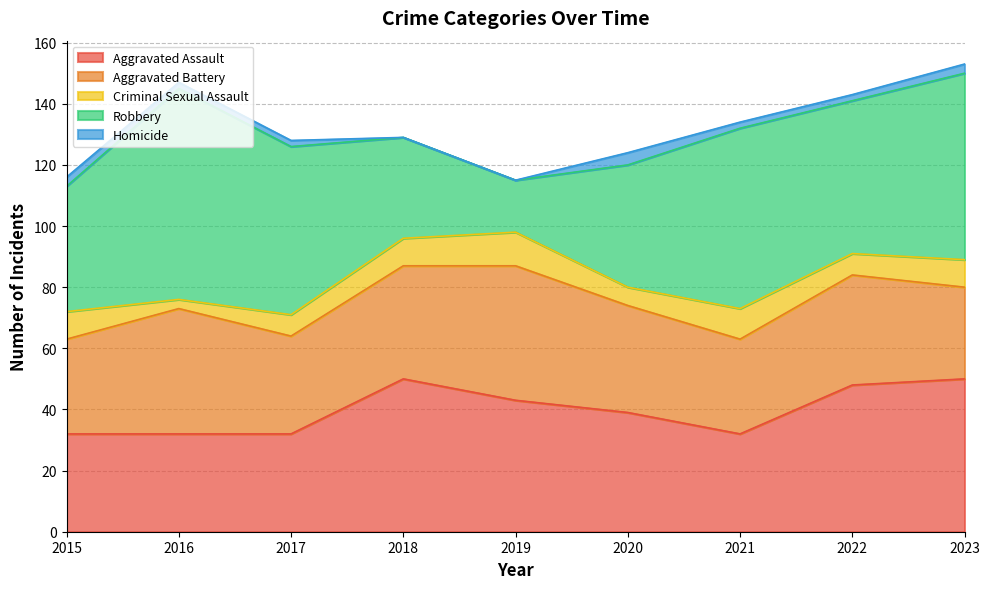

How many data points does each series have?

9